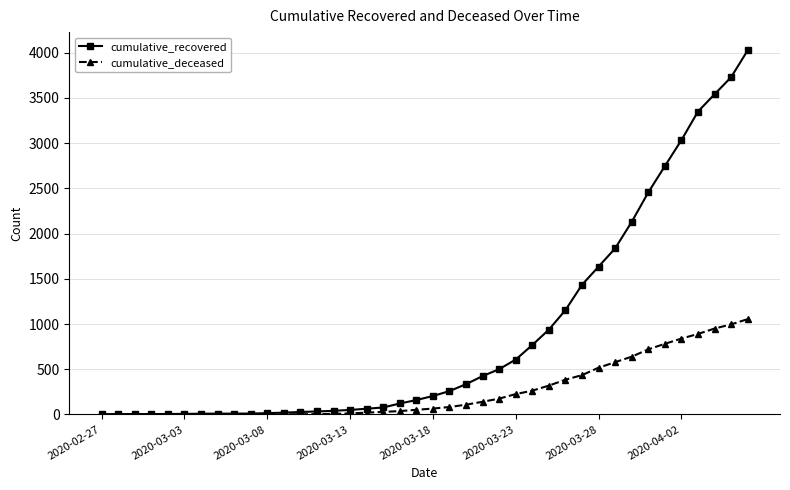

What is the minimum value for cumulative_recovered?

3